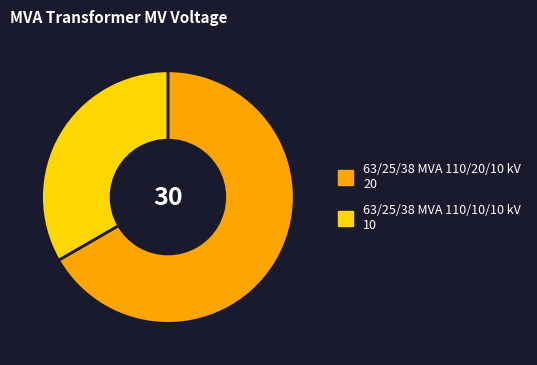

Rank the categories by value from lowest to highest.

63/25/38 MVA 110/10/10 kV, 63/25/38 MVA 110/20/10 kV